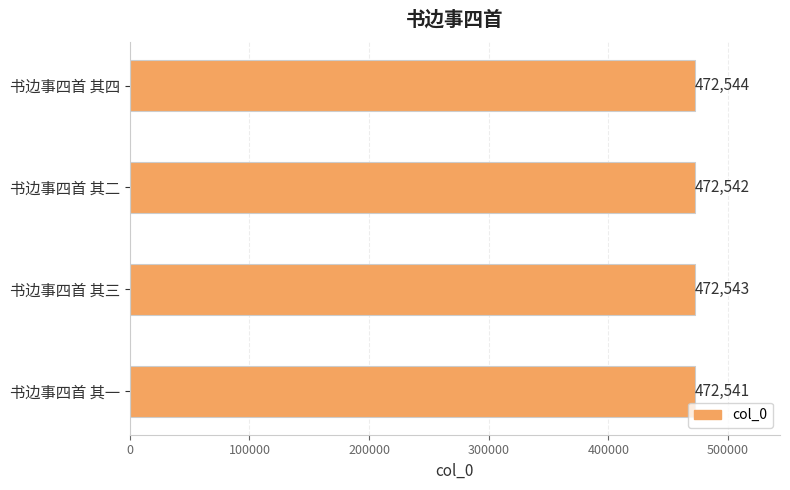

What is the minimum value shown in the chart?

472541